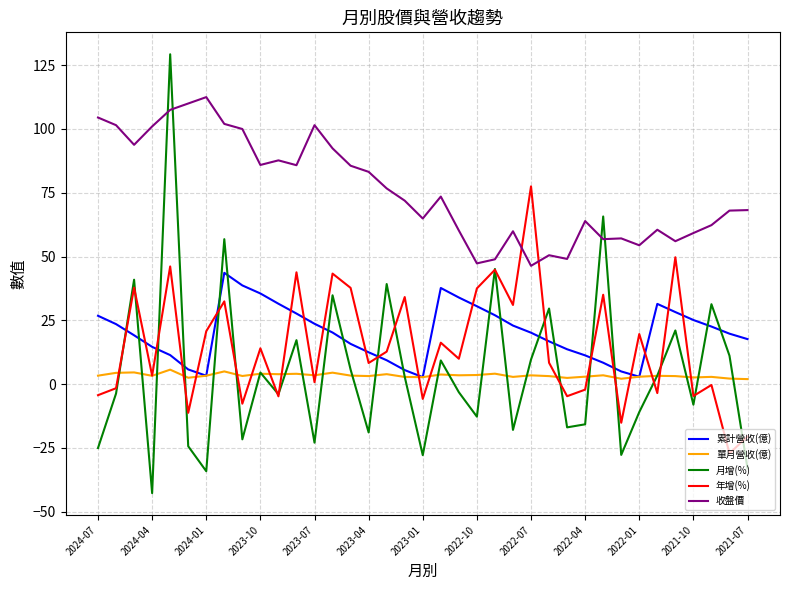

What is the highest value of the 月增(%) series?

129.3